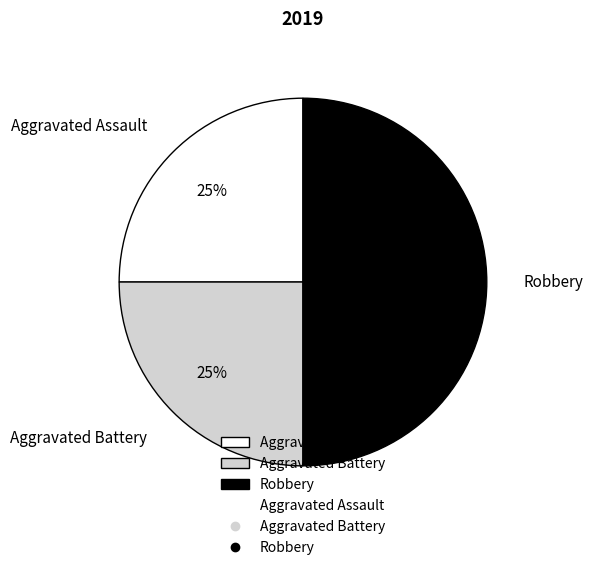

To the nearest percent, what is the difference between the Robbery and Aggravated Battery slice percentages?

25%